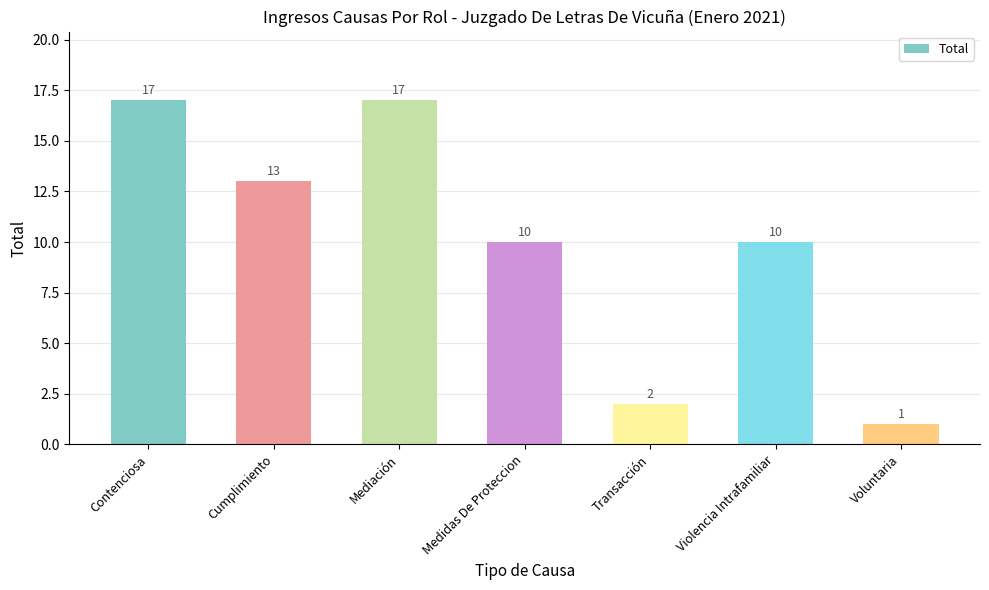

What is the difference between the second highest and second lowest values?

15